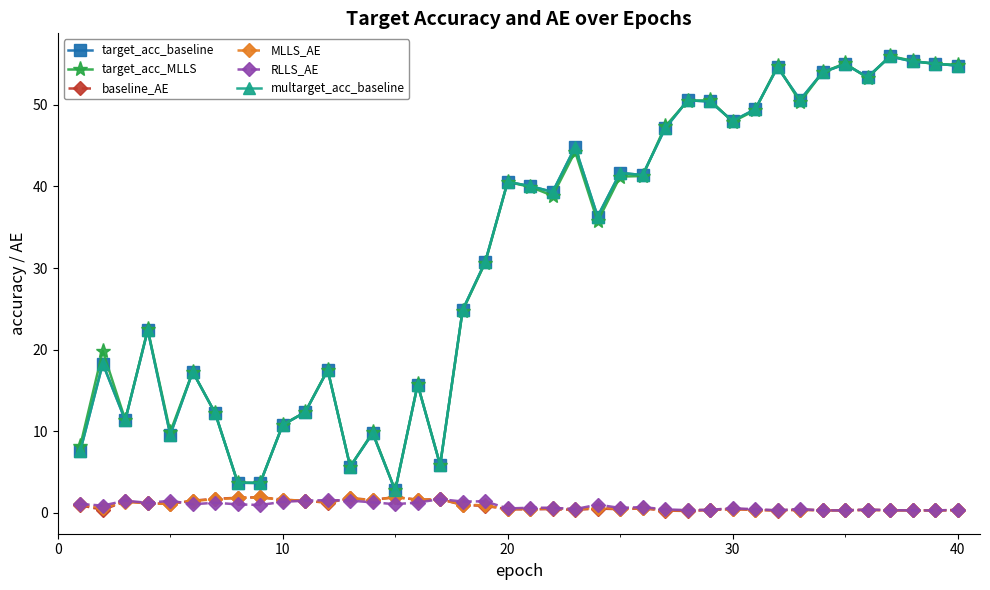

Does the chart have visible grid lines?

No